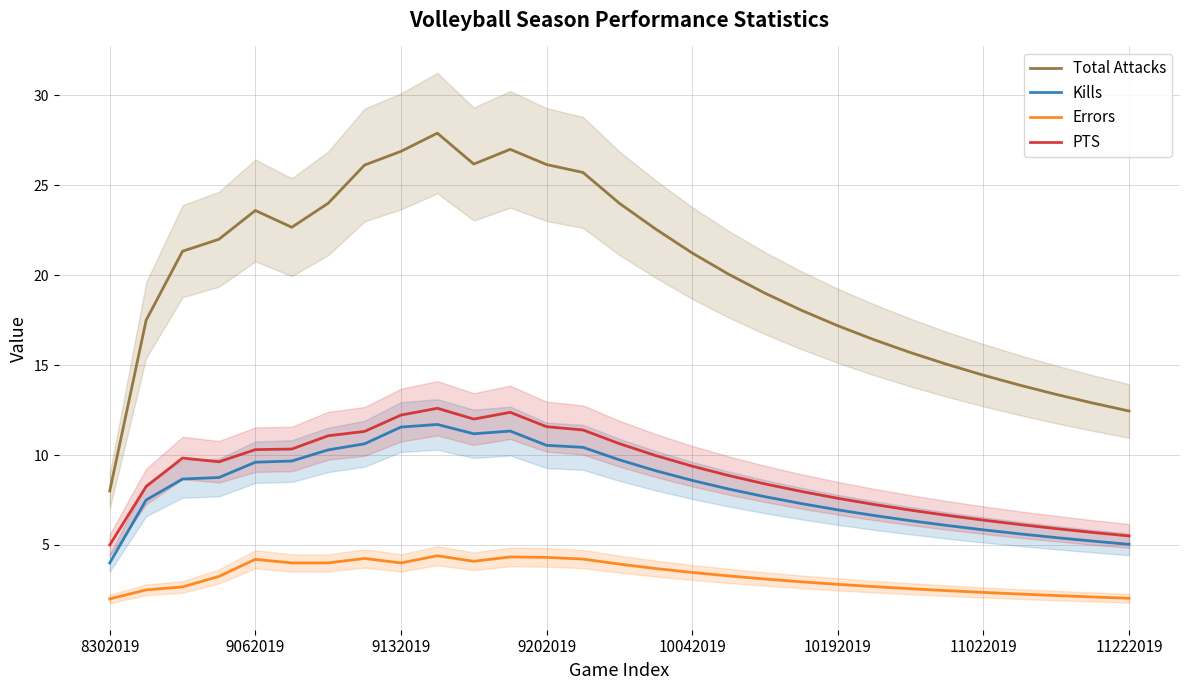

How many lines are shown in the chart?

4